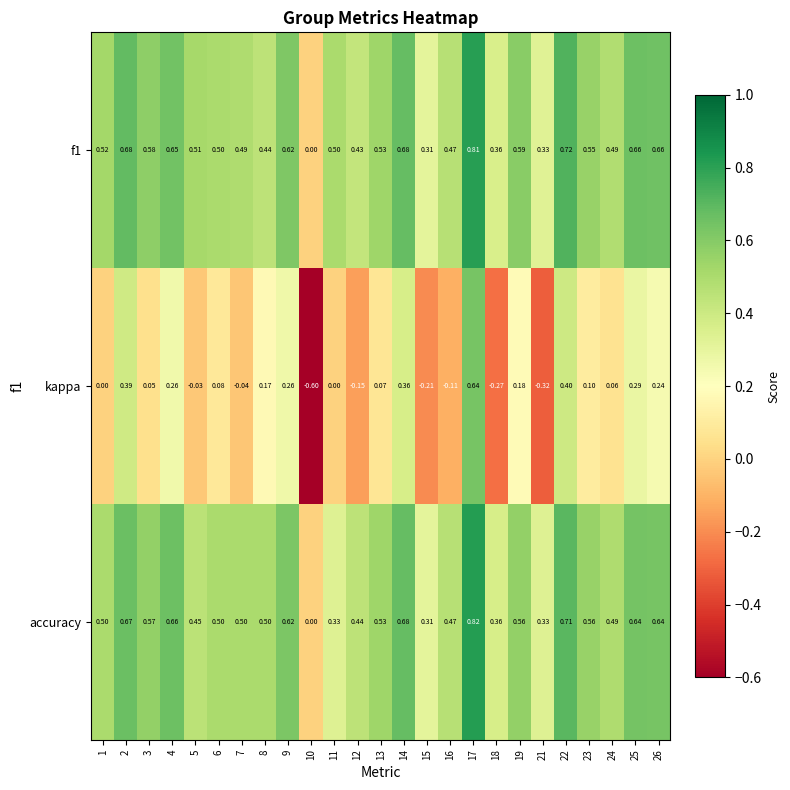

Which series changed the most between 11 and 23?

accuracy